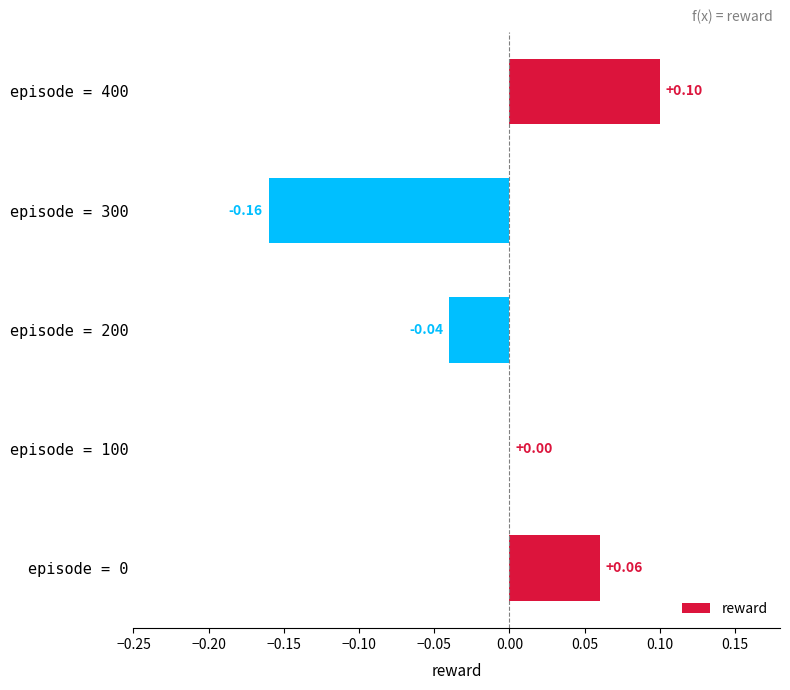

Between episode = 100 and episode = 200, which is larger?

episode = 100